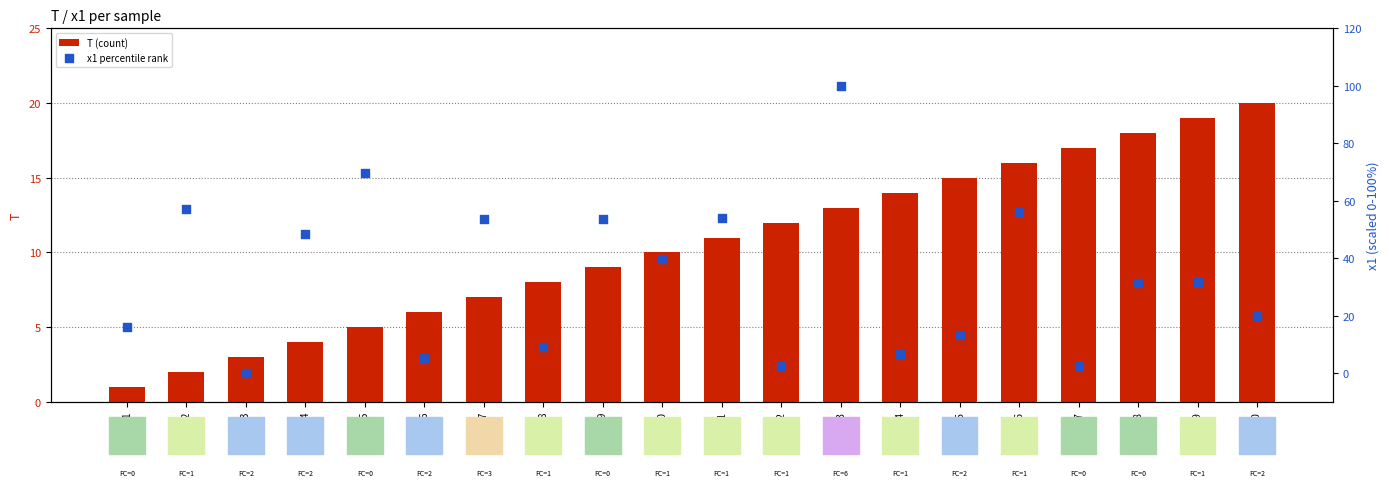

At which category is the sum across all series the highest?

13